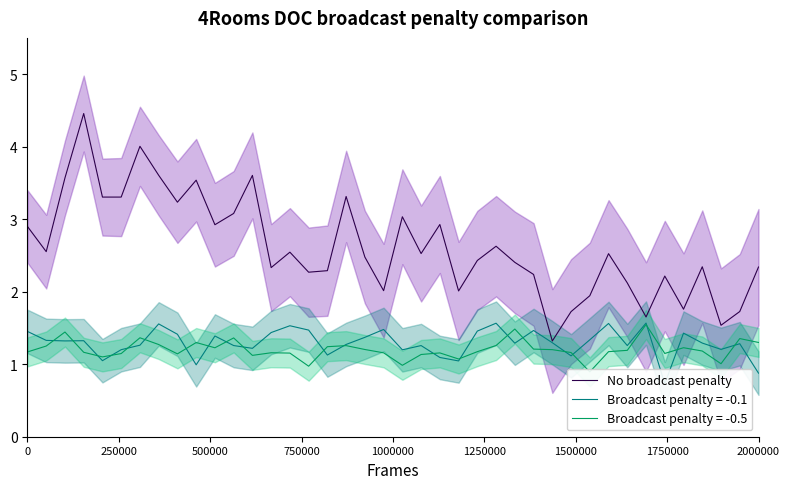

Reading left to right, extract all data points from this chart.

2.9	2.6	3.6	4.5	3.3	3.3	4.0	3.6	3.2	3.5	2.9	3.1	3.6	2.3	2.5	2.3	2.3	3.3	2.5	2.0	3.0	2.5	2.9	2.0	2.4	2.6	2.4	2.2	1.3	1.7	1.9	2.5	2.1	1.7	2.2	1.8	2.3	1.5	1.7	2.3